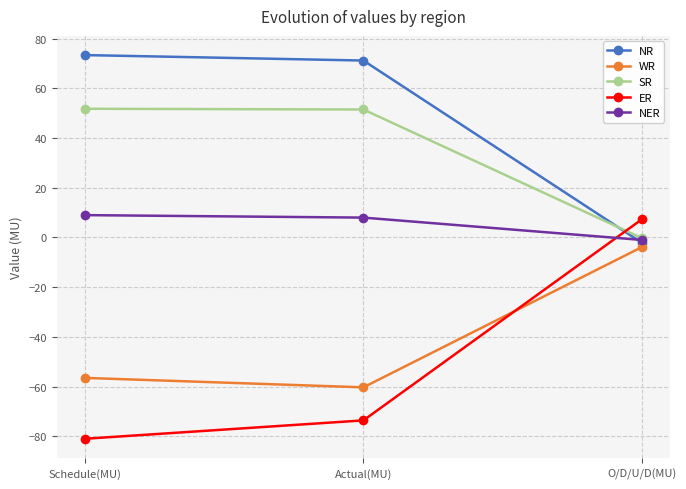

What is the sum of all NER values?

16.0